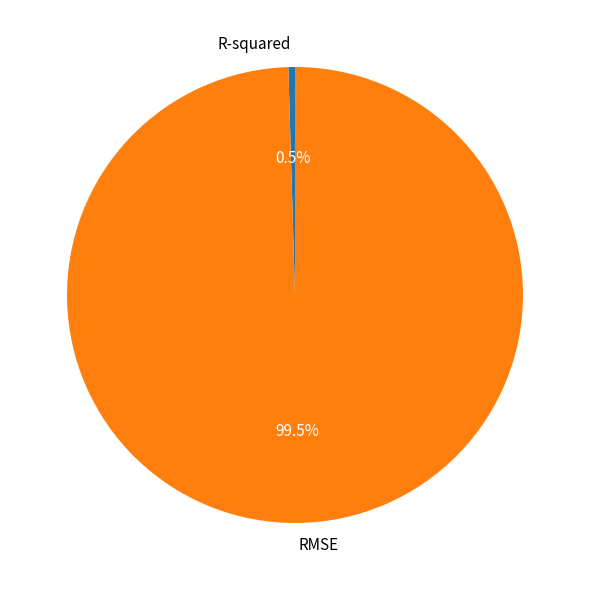

Which has a higher value, RMSE or R-squared?

RMSE